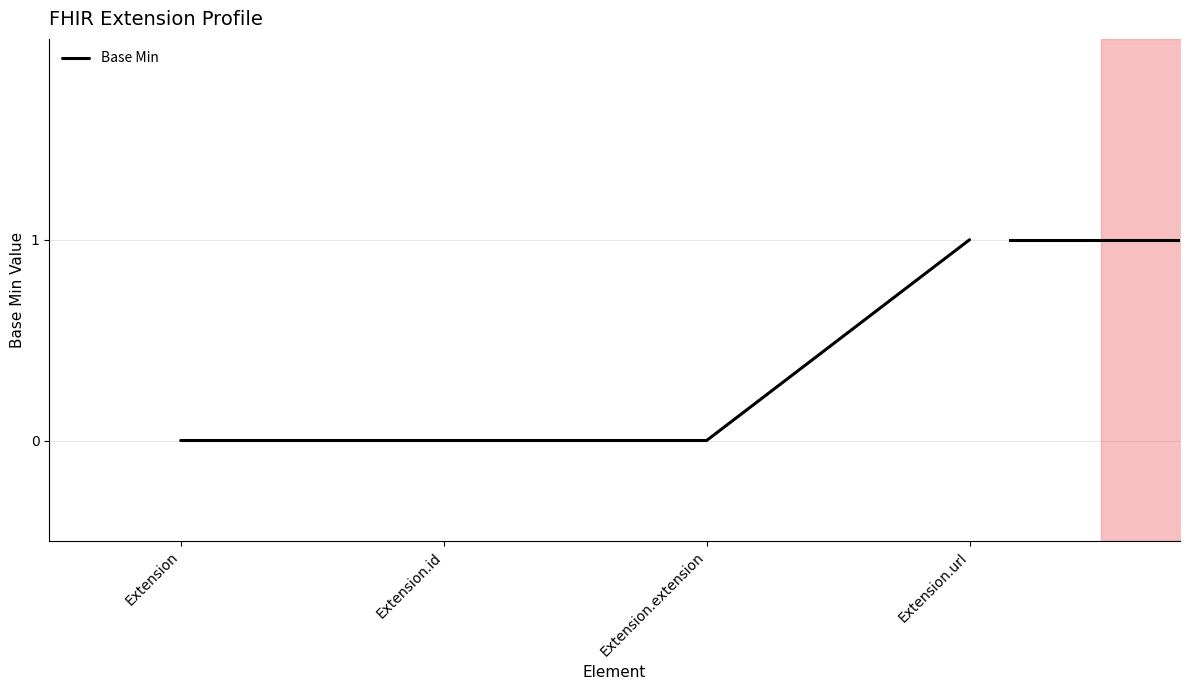

Which label corresponds to the smallest value in the chart?

Extension